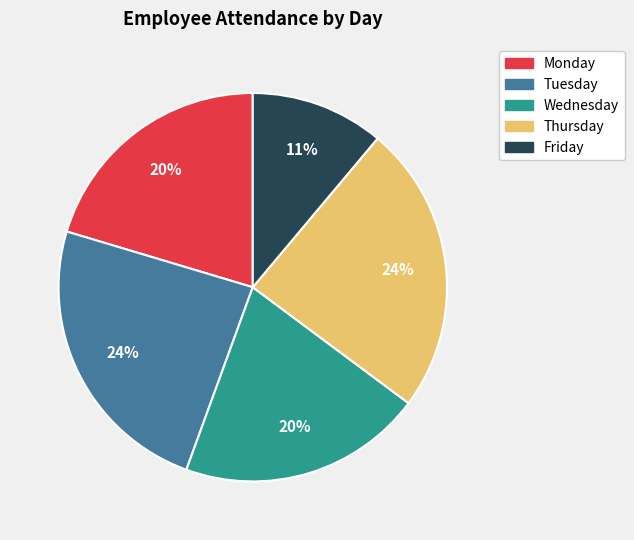

To the nearest percent, what is the difference between the largest and smallest slice percentages?

13%